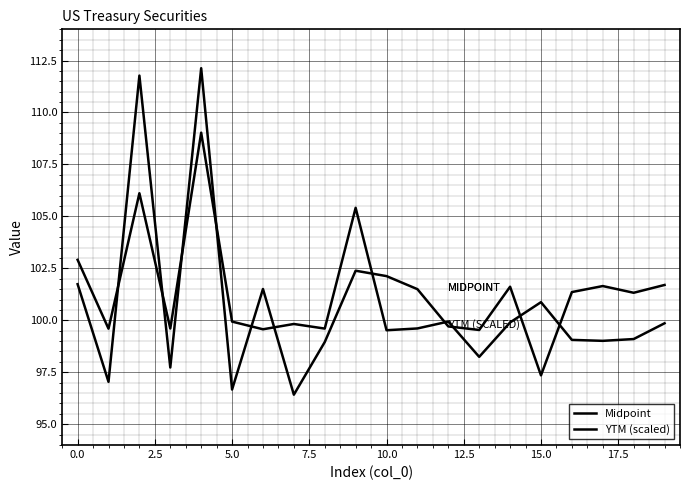

At how many categories does at least one series exceed 99?

20